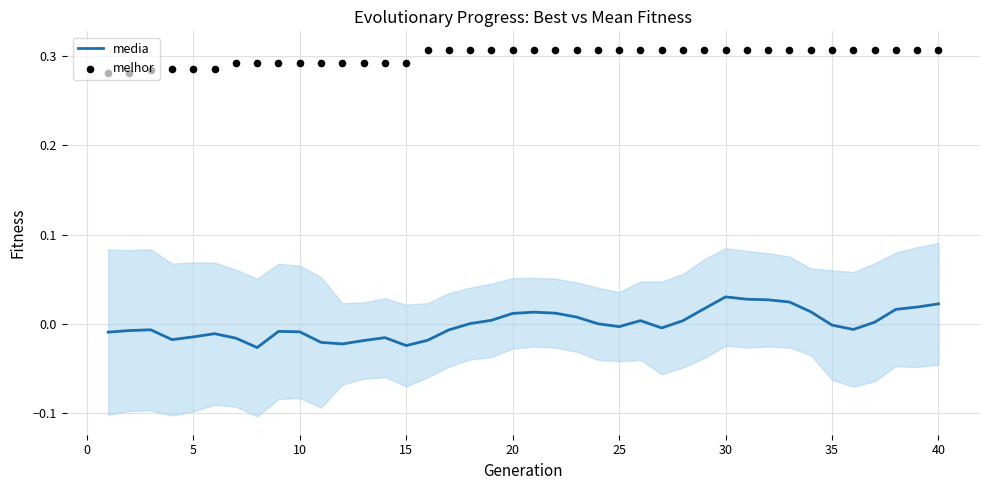

Which series has the largest Y range (max minus min)?

media